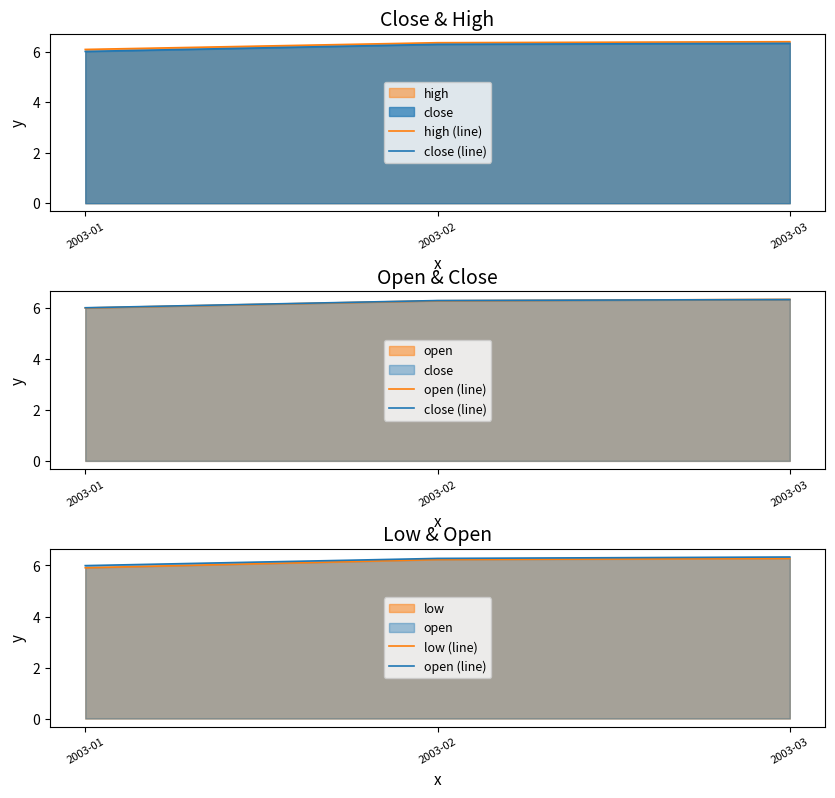

Does the chart have visible grid lines?

No